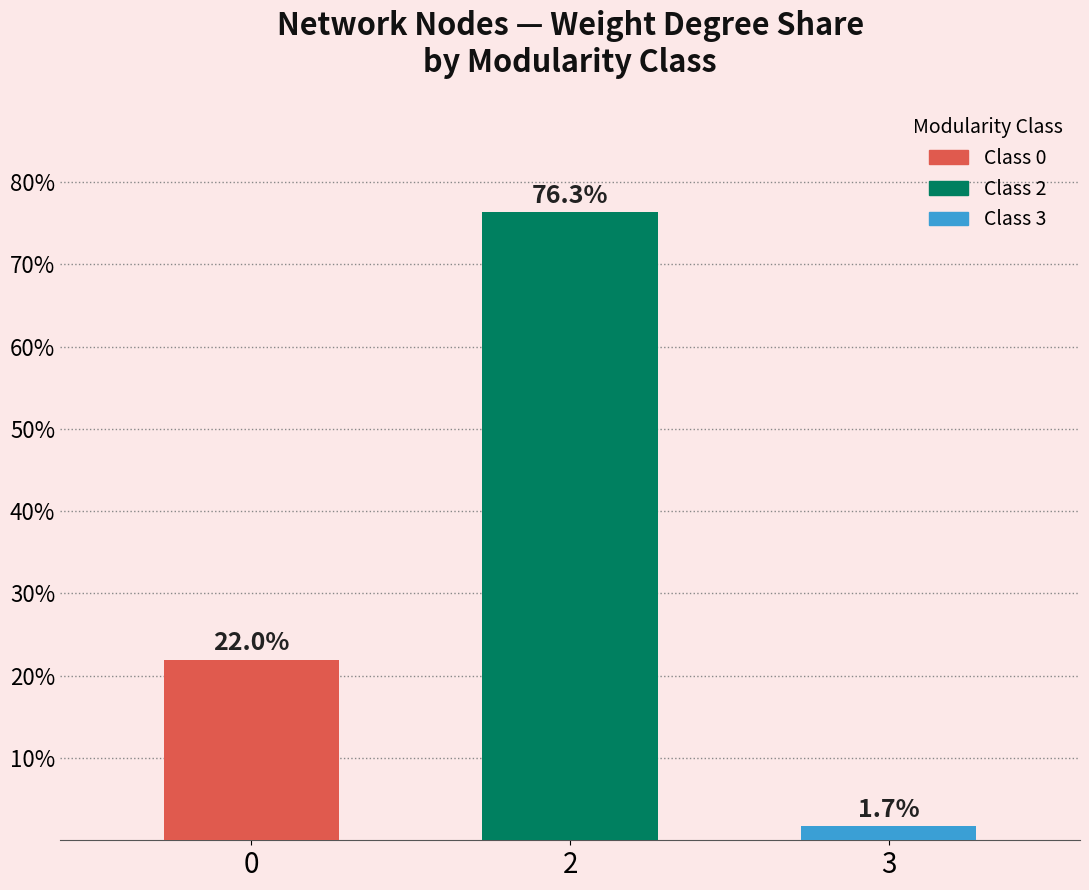

What is the value of the 3rd bar from the left?

1.7